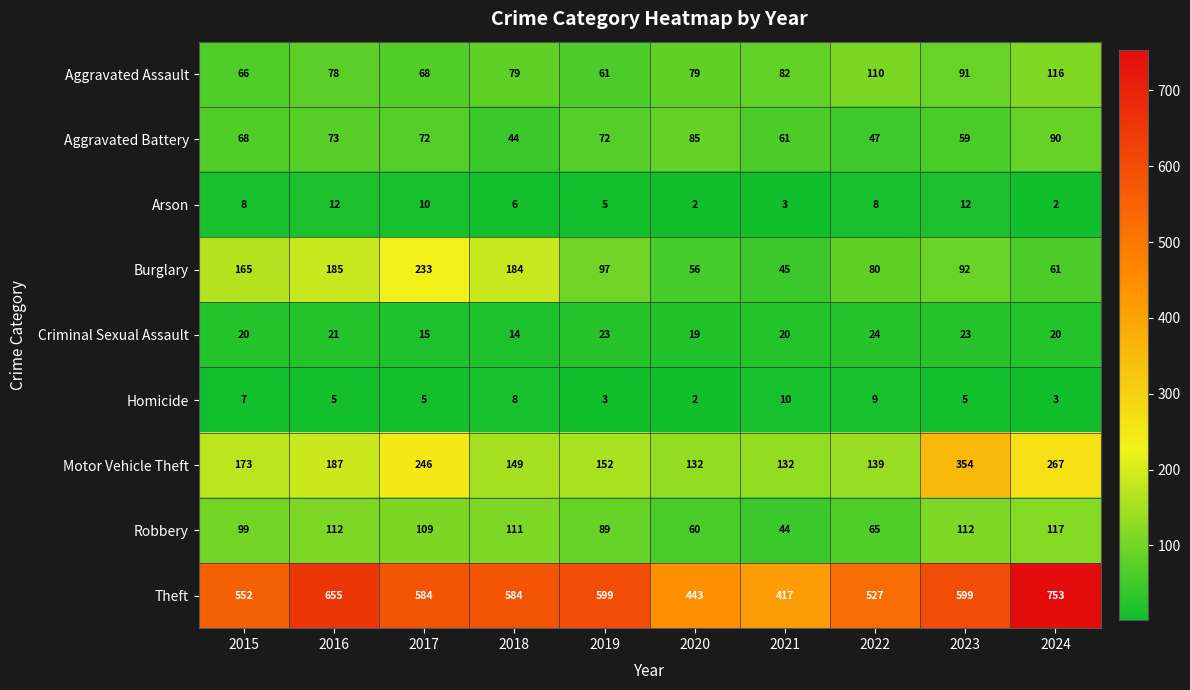

Between 2016 and 2019, which series saw the biggest shift?

Burglary